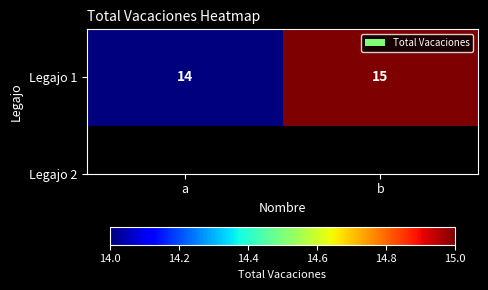

Which label corresponds to the largest value in the chart?

b